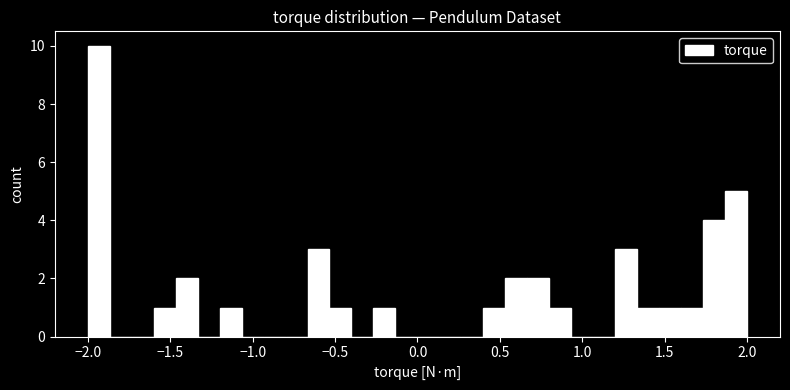

Around what value on the x-axis is the tallest bar? Give the approximate position of its centre, as read against the axis.

-1.95